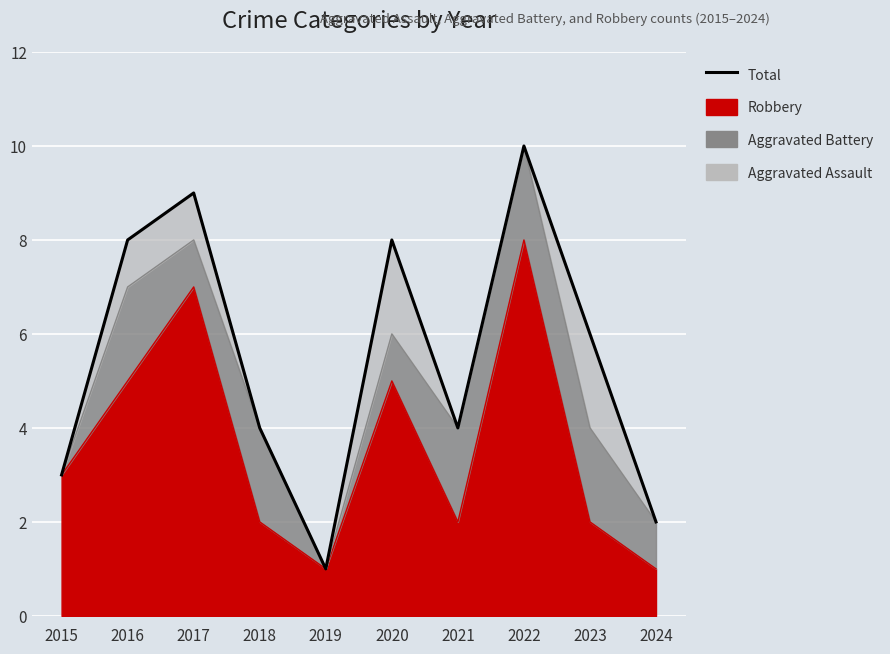

What is the value of the 3rd point from the left?

9